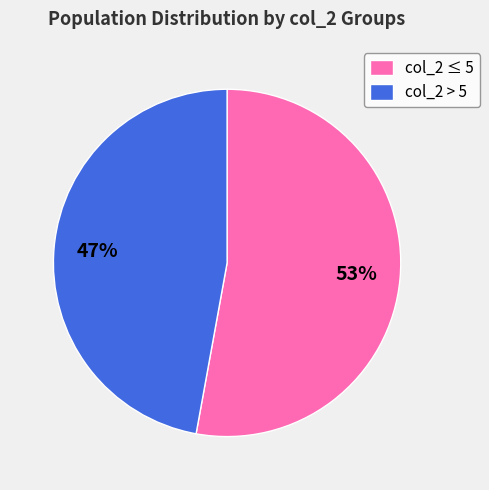

Does any single category account for the majority?

Yes